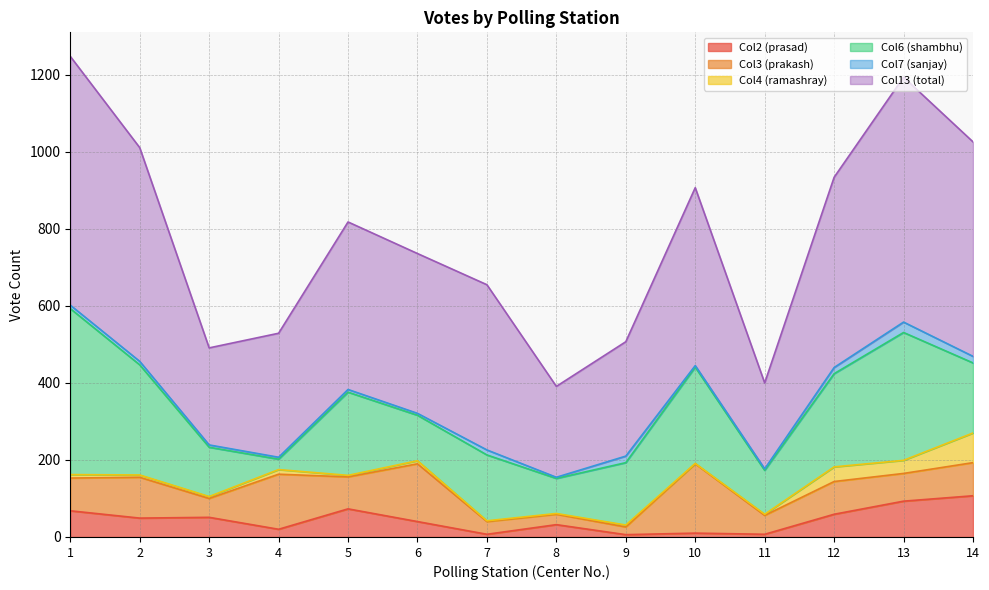

Which series has the widest spread of values?

Col13 (total)